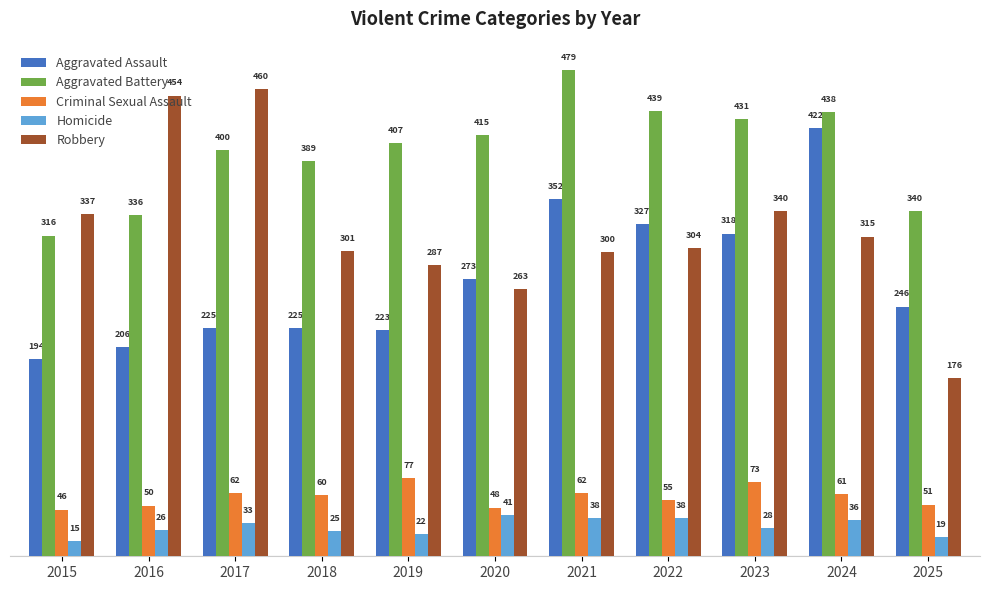

Reading left to right, what are all the values shown in this chart?

Aggravated Assault: 2015=194	2016=206	2017=225	2018=225	2019=223	2020=273	2021=352	2022=327	2023=318	2024=422	2025=246
Aggravated Battery: 2015=316	2016=336	2017=400	2018=389	2019=407	2020=415	2021=479	2022=439	2023=431	2024=438	2025=340
Criminal Sexual Assault: 2015=46	2016=50	2017=62	2018=60	2019=77	2020=48	2021=62	2022=55	2023=73	2024=61	2025=51
Homicide: 2015=15	2016=26	2017=33	2018=25	2019=22	2020=41	2021=38	2022=38	2023=28	2024=36	2025=19
Robbery: 2015=337	2016=454	2017=460	2018=301	2019=287	2020=263	2021=300	2022=304	2023=340	2024=315	2025=176